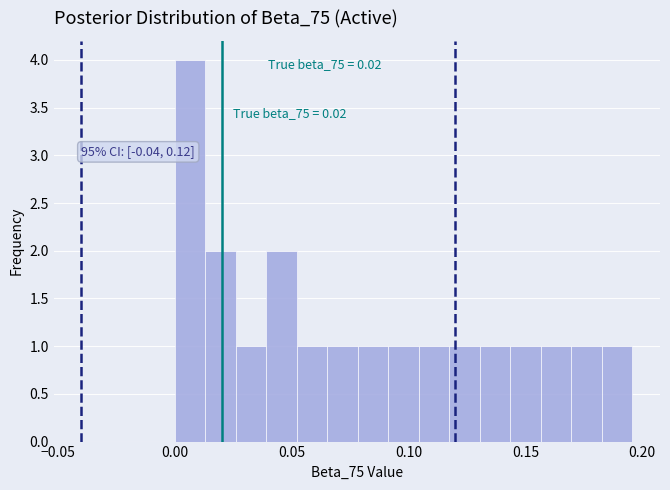

Read against the x-axis, roughly where is the centre of the tallest bar?

0.005